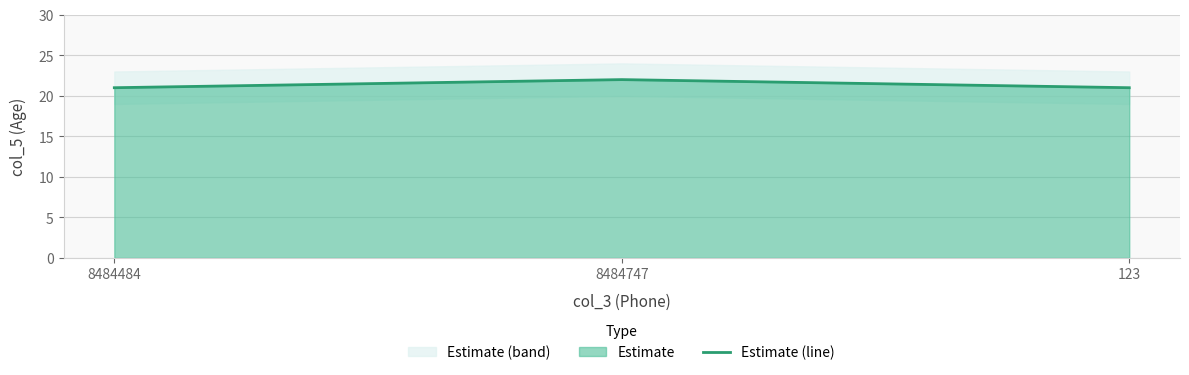

What is the difference between the maximum and minimum values?

1